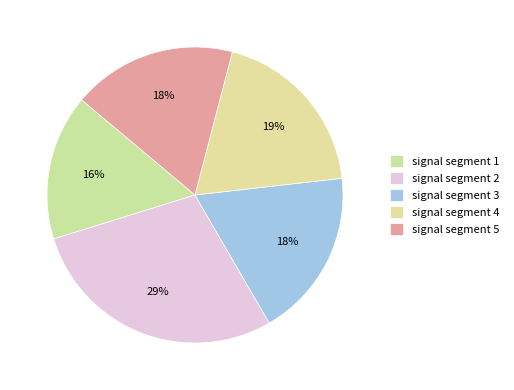

Count the number of slices in the pie.

5